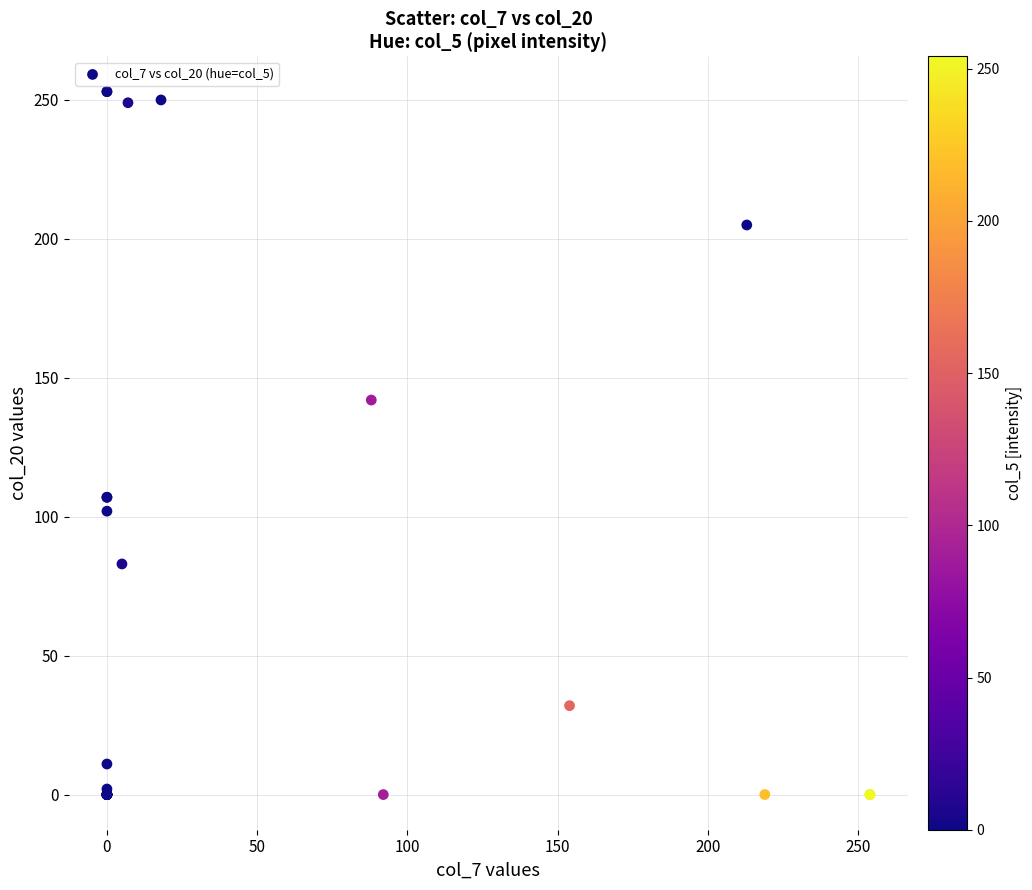

What Y value in the scatter plot is closest to 126?

142